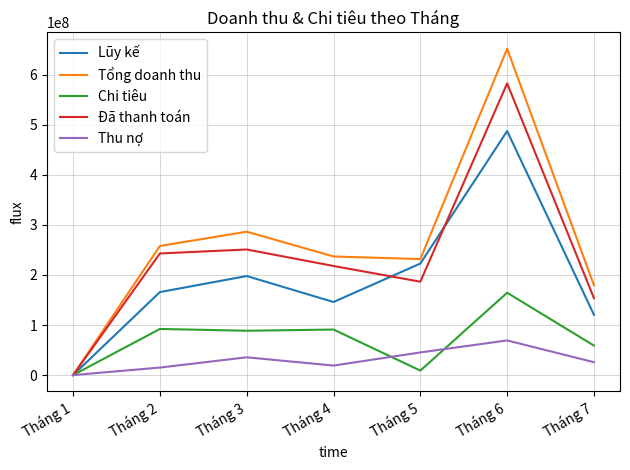

At which category is the sum across all series the highest?

Tháng 6